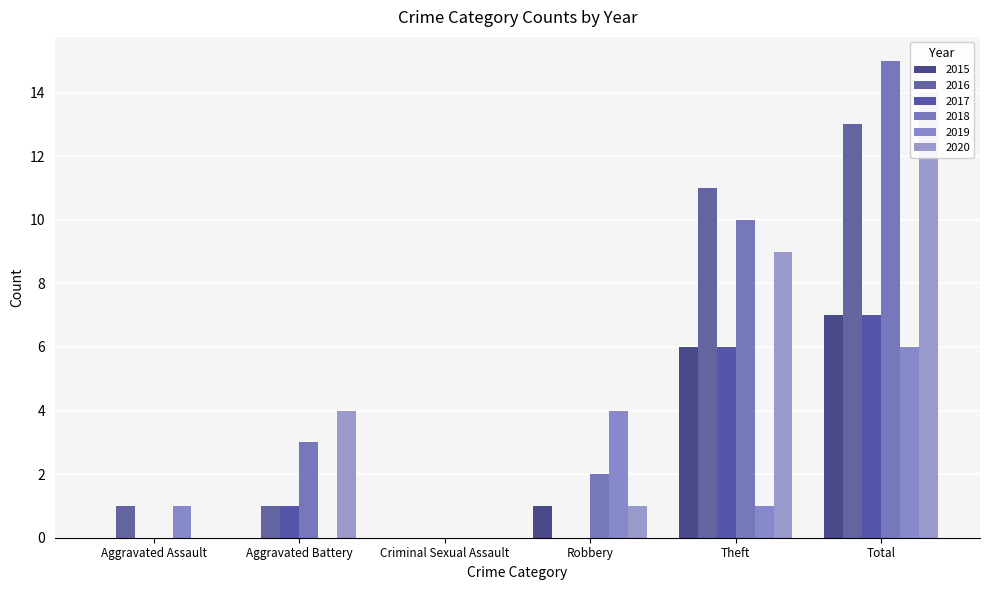

How many groups of bars are there?

6